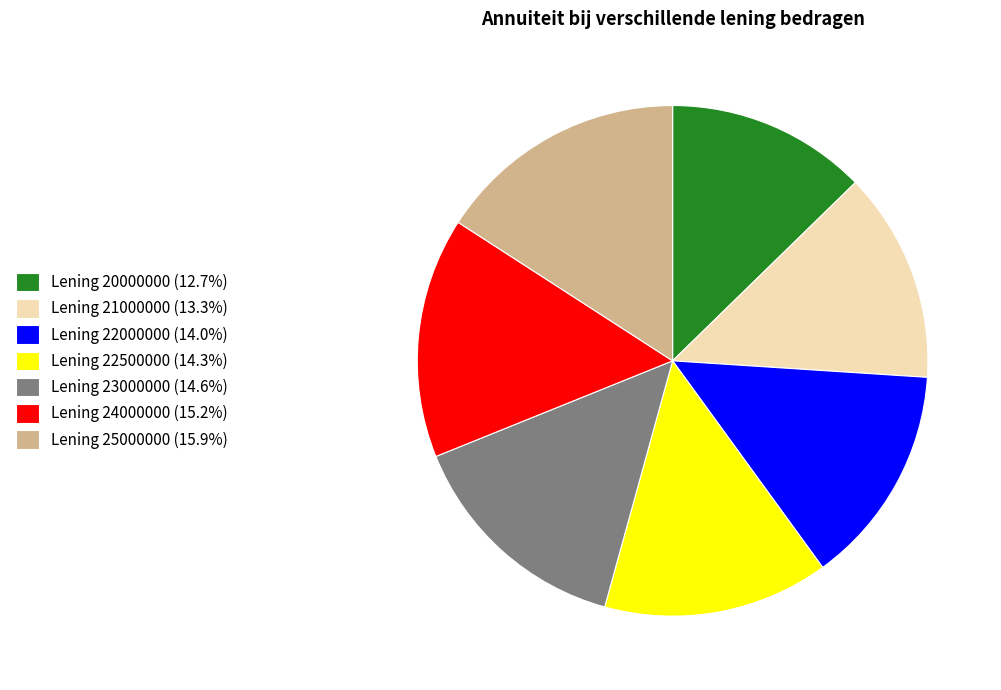

What is the ratio of the value at Lening 22000000 (14.0%) to the value at Lening 24000000 (15.2%)?

0.9